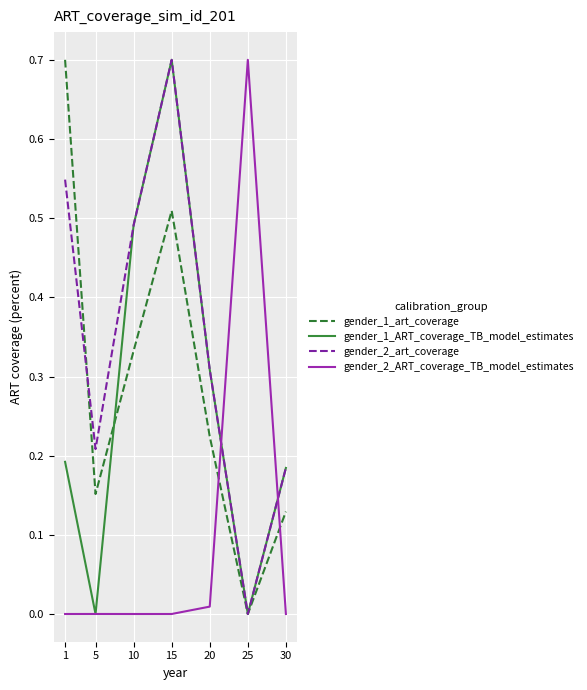

In gender_2_art_coverage, how many points are higher than both neighbors (excluding endpoints)?

1